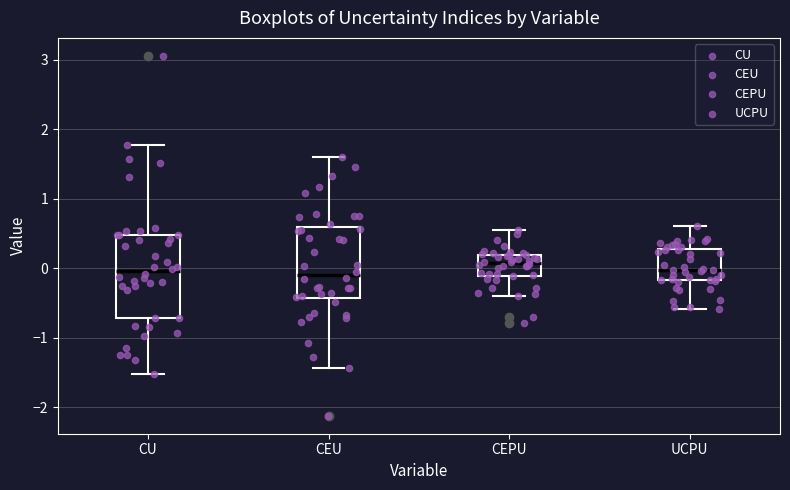

Where is the lower edge of the box for CEPU on the y-axis? The values are not printed on the chart, so give them approximately, as read against the axis.

-0.1